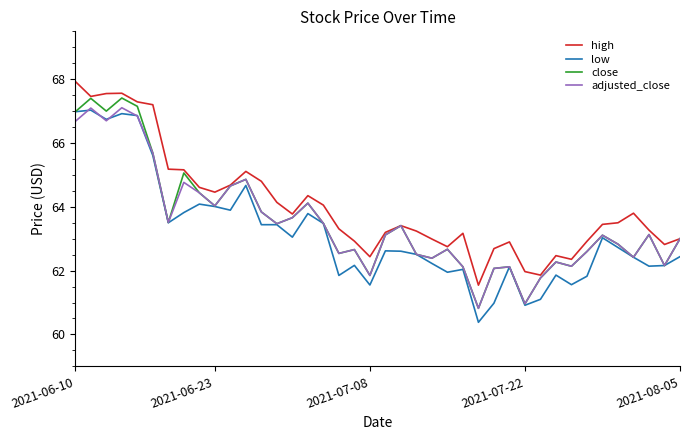

What is the minimum value shown in the chart?

60.4